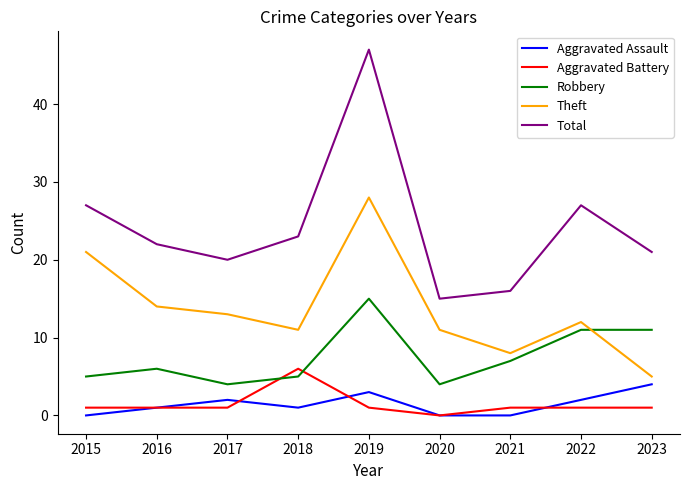

Which series changed the most between 2015 and 2016?

Theft